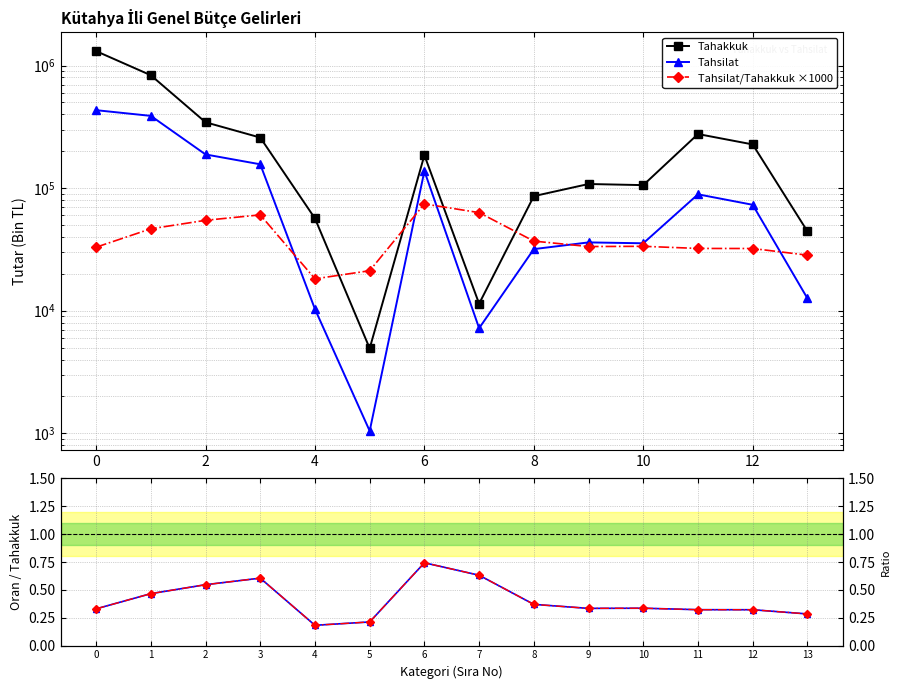

What is the difference between the maximum and minimum values in the Tahsilat series?

431418.0